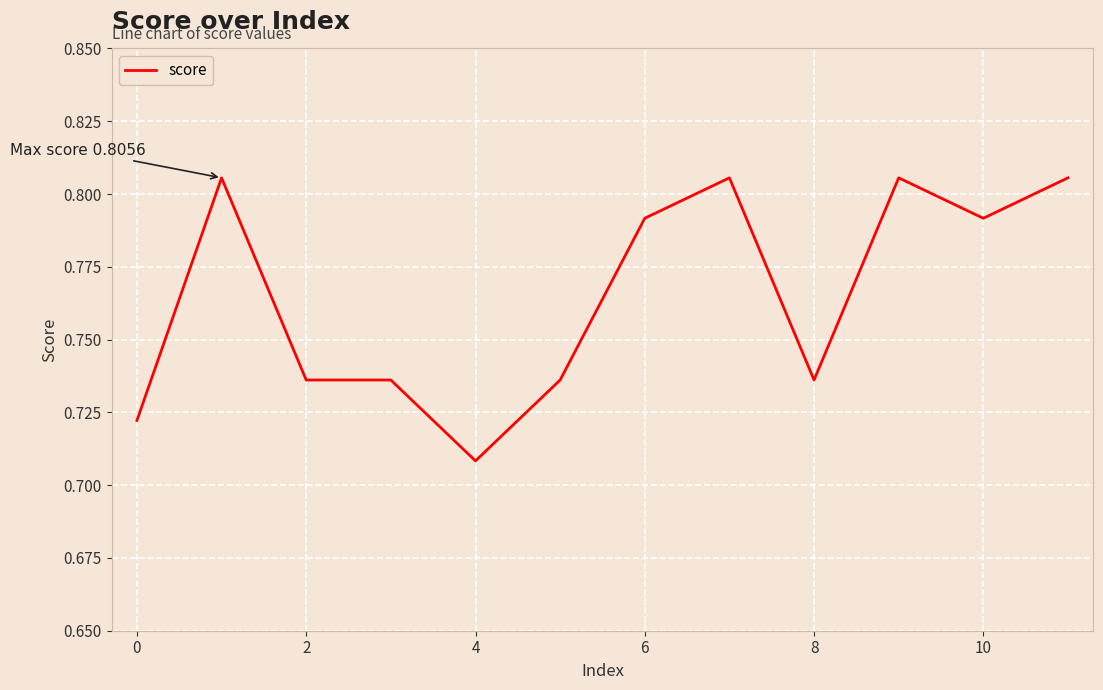

How many lines are shown in the chart?

1